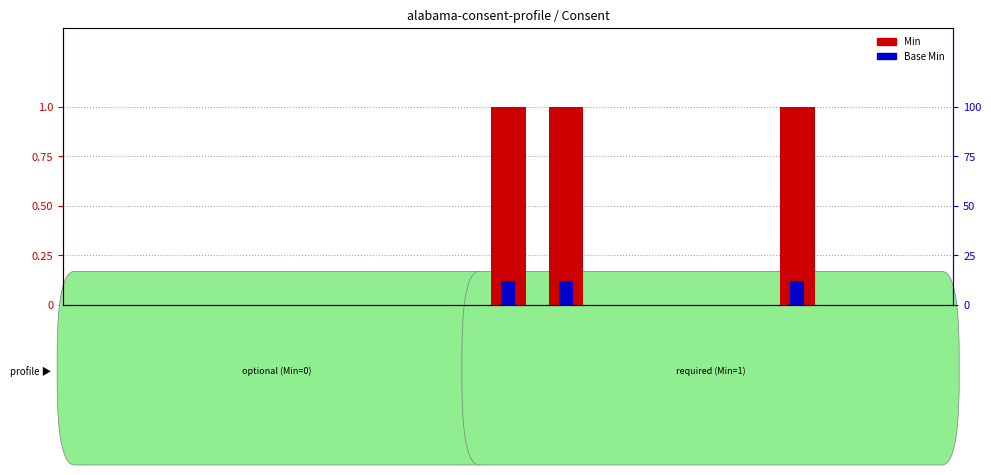

How many bars are there in each group?

2